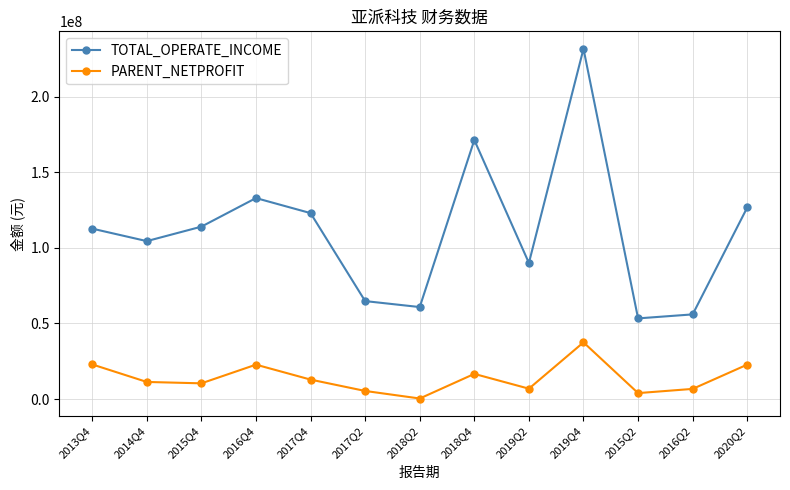

What is the total value across all series at 2016Q4?

155742854.6